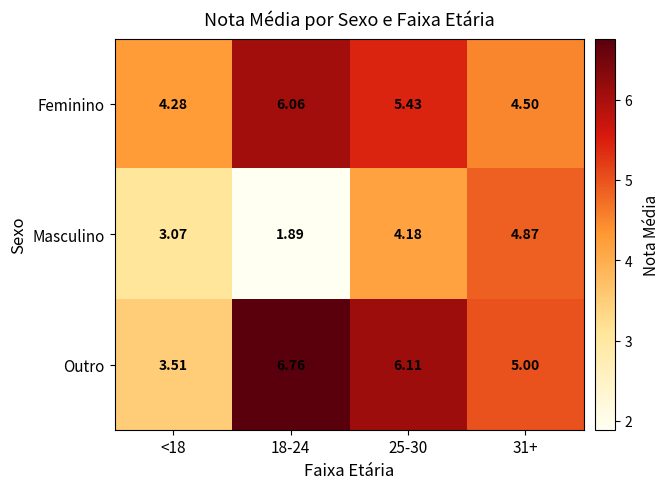

Is the value of Feminino at <18 greater than the value of Outro at <18?

Yes